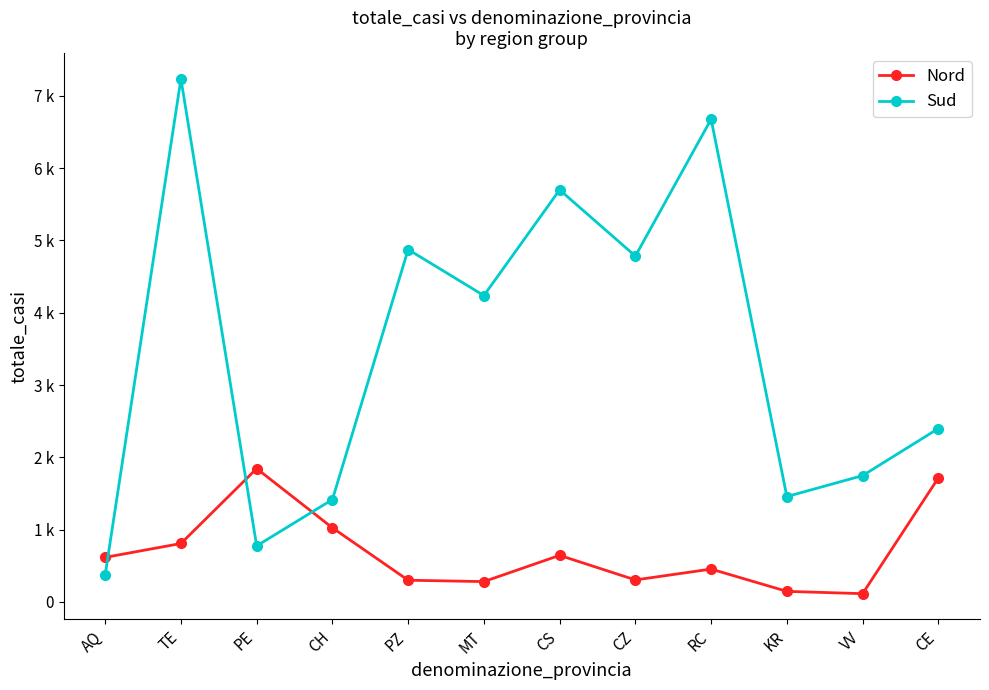

Does the chart have visible grid lines?

No